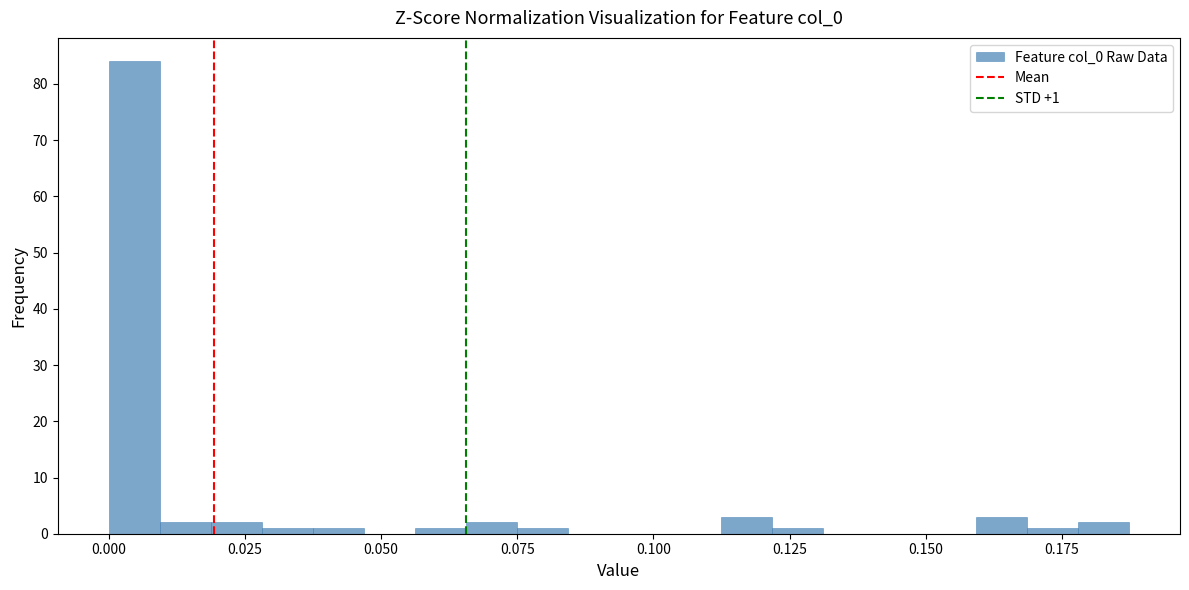

Around what value on the x-axis is the tallest bar? Give the approximate position of its centre, as read against the axis.

0.005